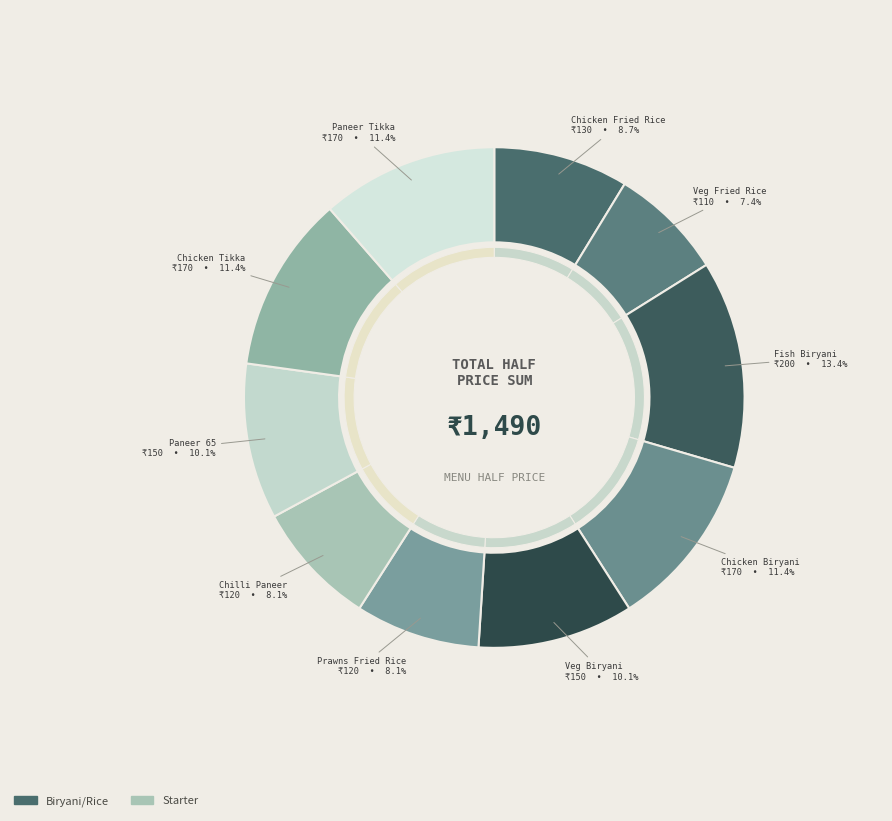

The Paneer 65 slice represents 16% of the pie. True or false?

False